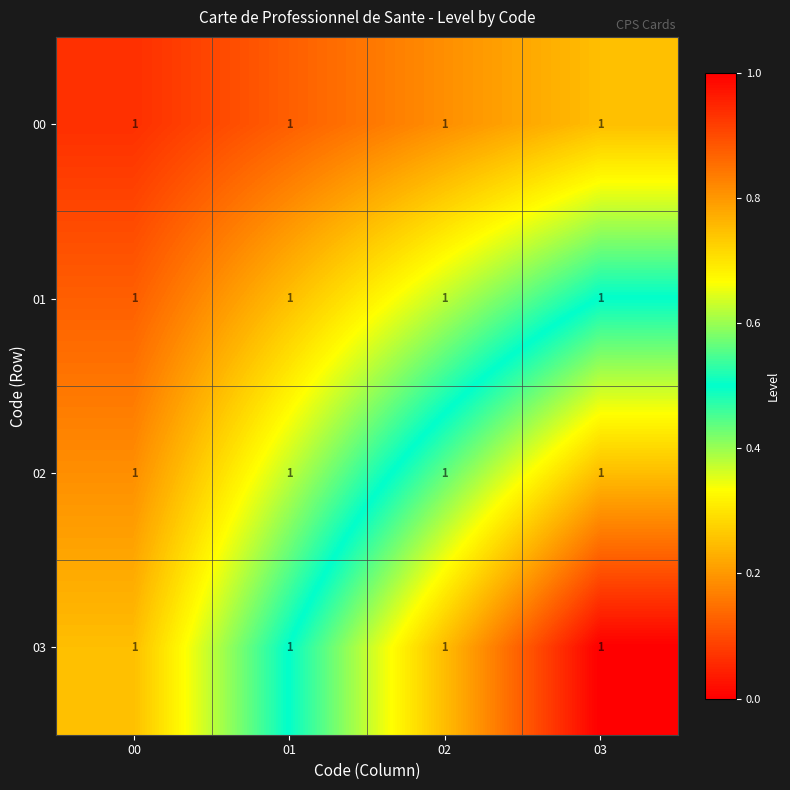

Reading right to left, extract all data points from this chart.

00: 03=1.0	02=1.0	01=1.0	00=1.0
01: 03=1.0	02=1.0	01=1.0	00=1.0
02: 03=1.0	02=1.0	01=1.0	00=1.0
03: 03=1.0	02=1.0	01=1.0	00=1.0